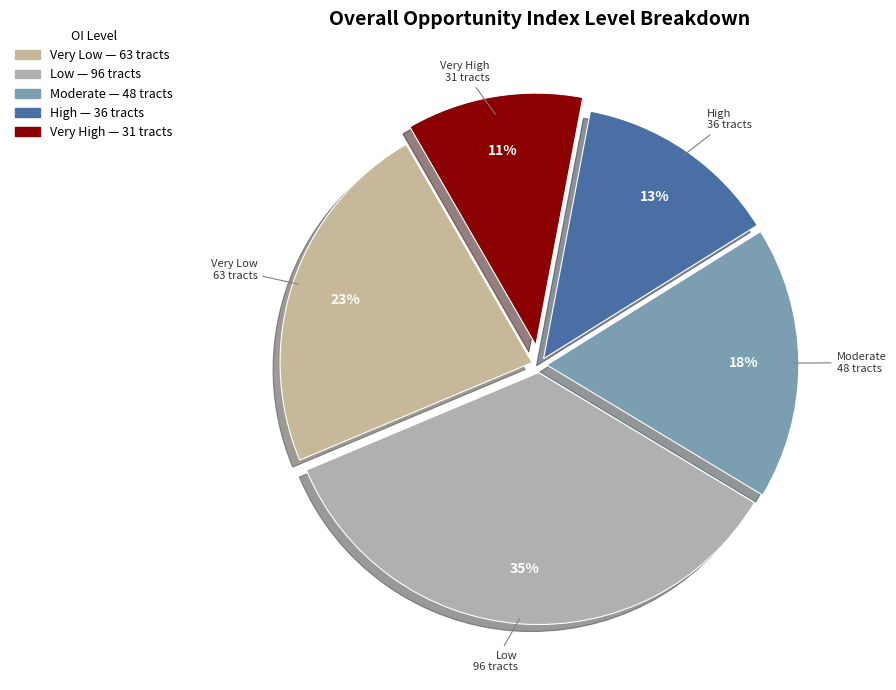

To the nearest percent, what is the combined percentage of Moderate and Very High?

29%